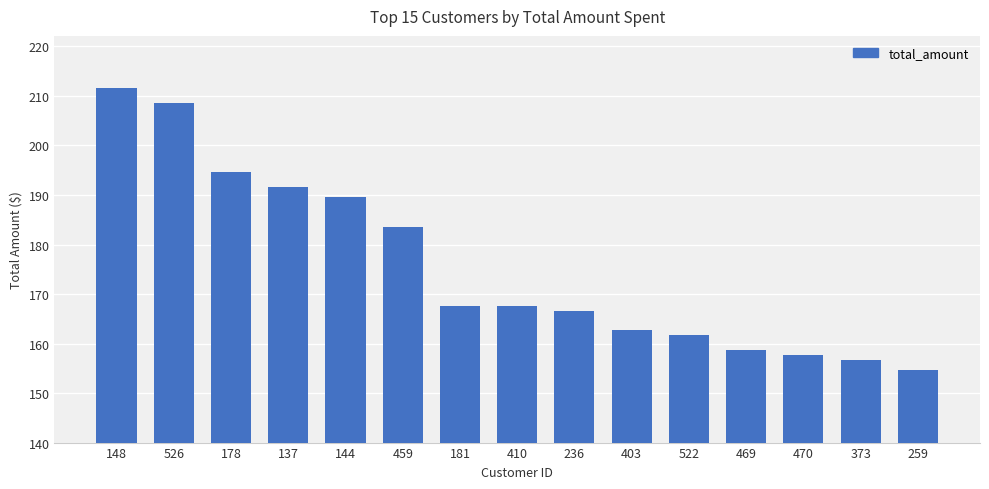

How many series are shown in this chart?

1